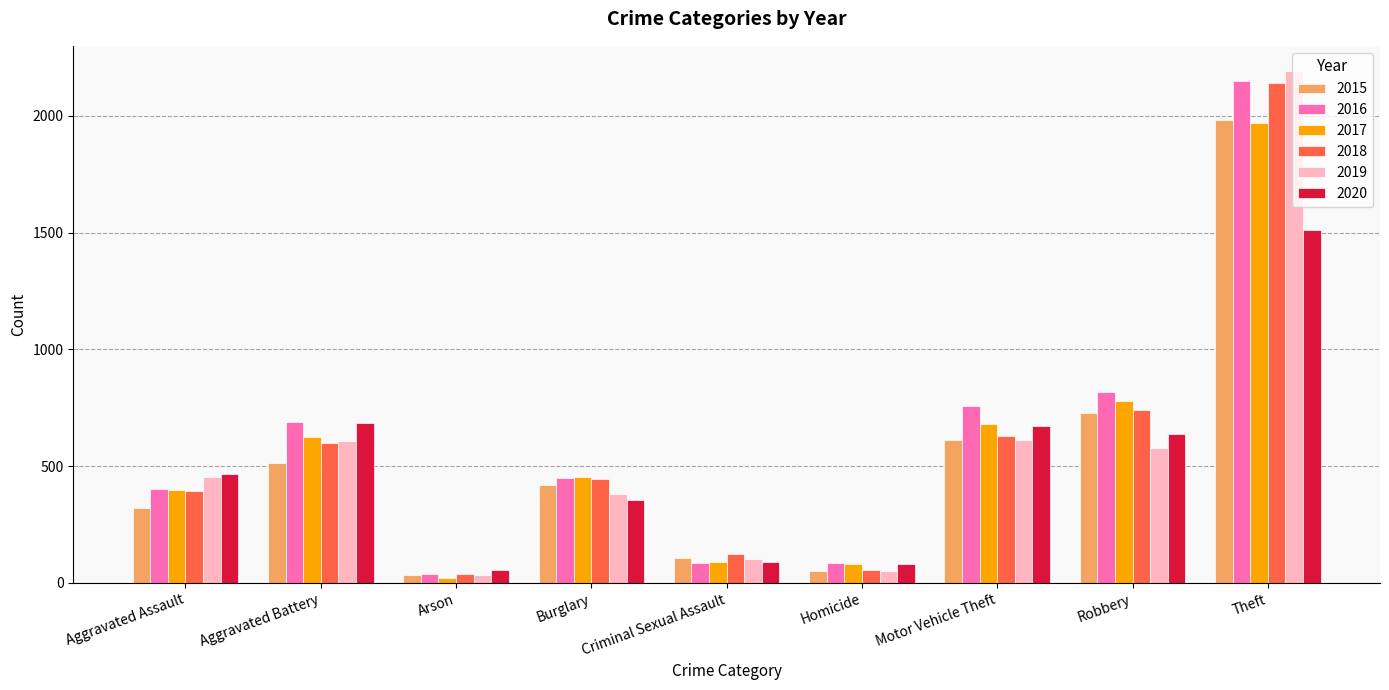

Where is 2017 nearest to the value 995?

Robbery